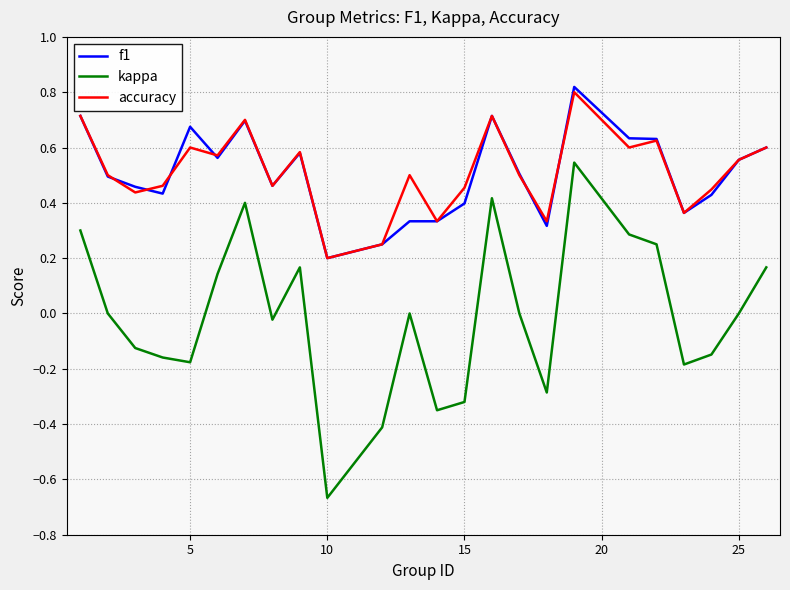

Which series has the largest range (max minus min)?

kappa